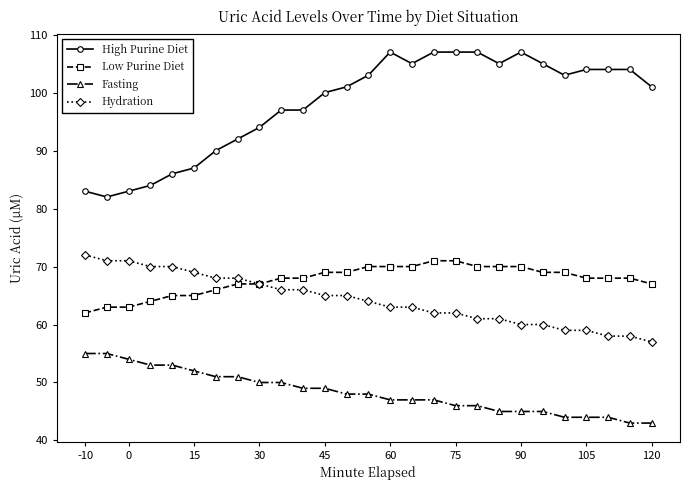

What are all the series names shown in the legend?

High Purine Diet, Low Purine Diet, Fasting, Hydration